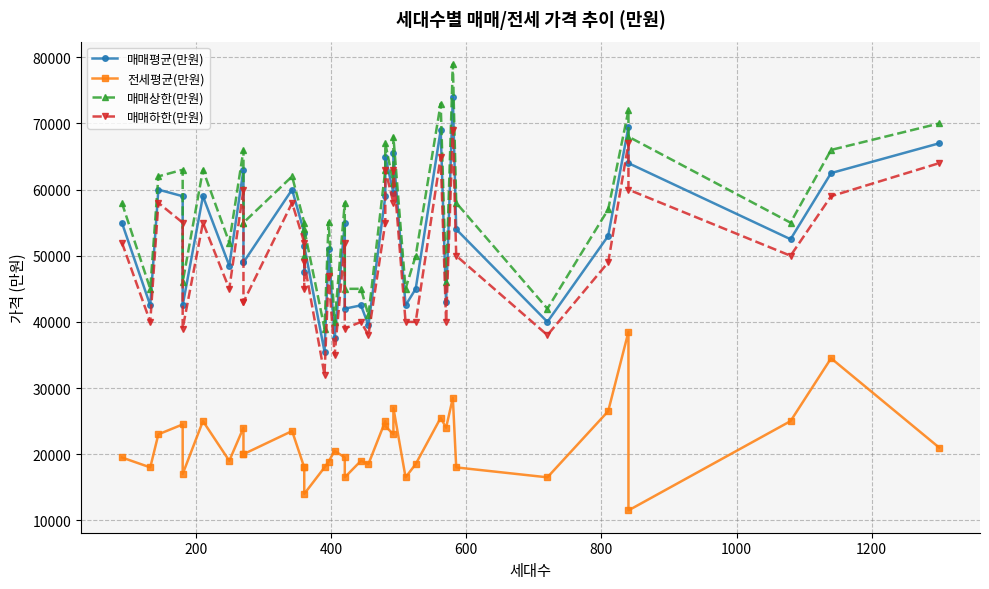

How many values in the 매매하한(만원) series are below 50000?

18